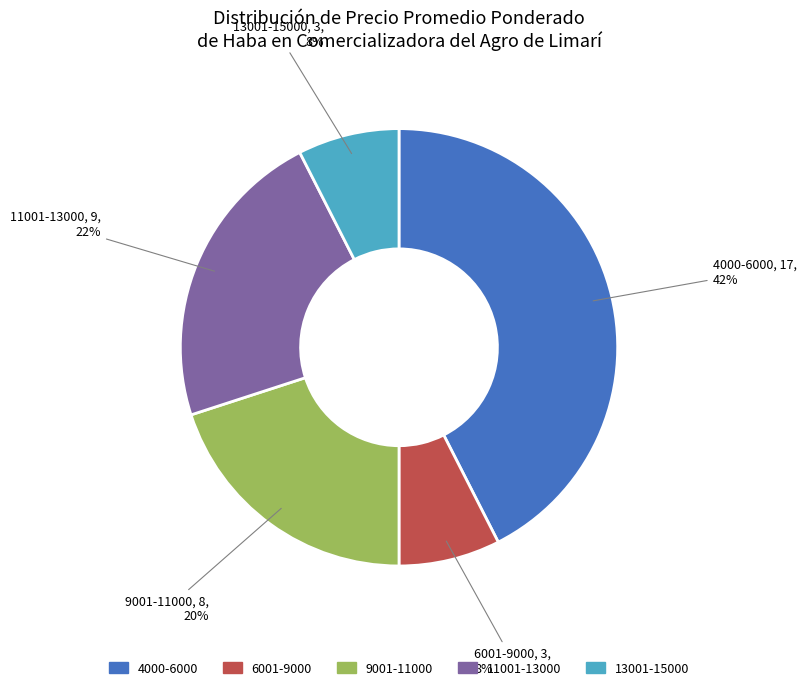

Is there any slice that represents more than half of the pie?

No